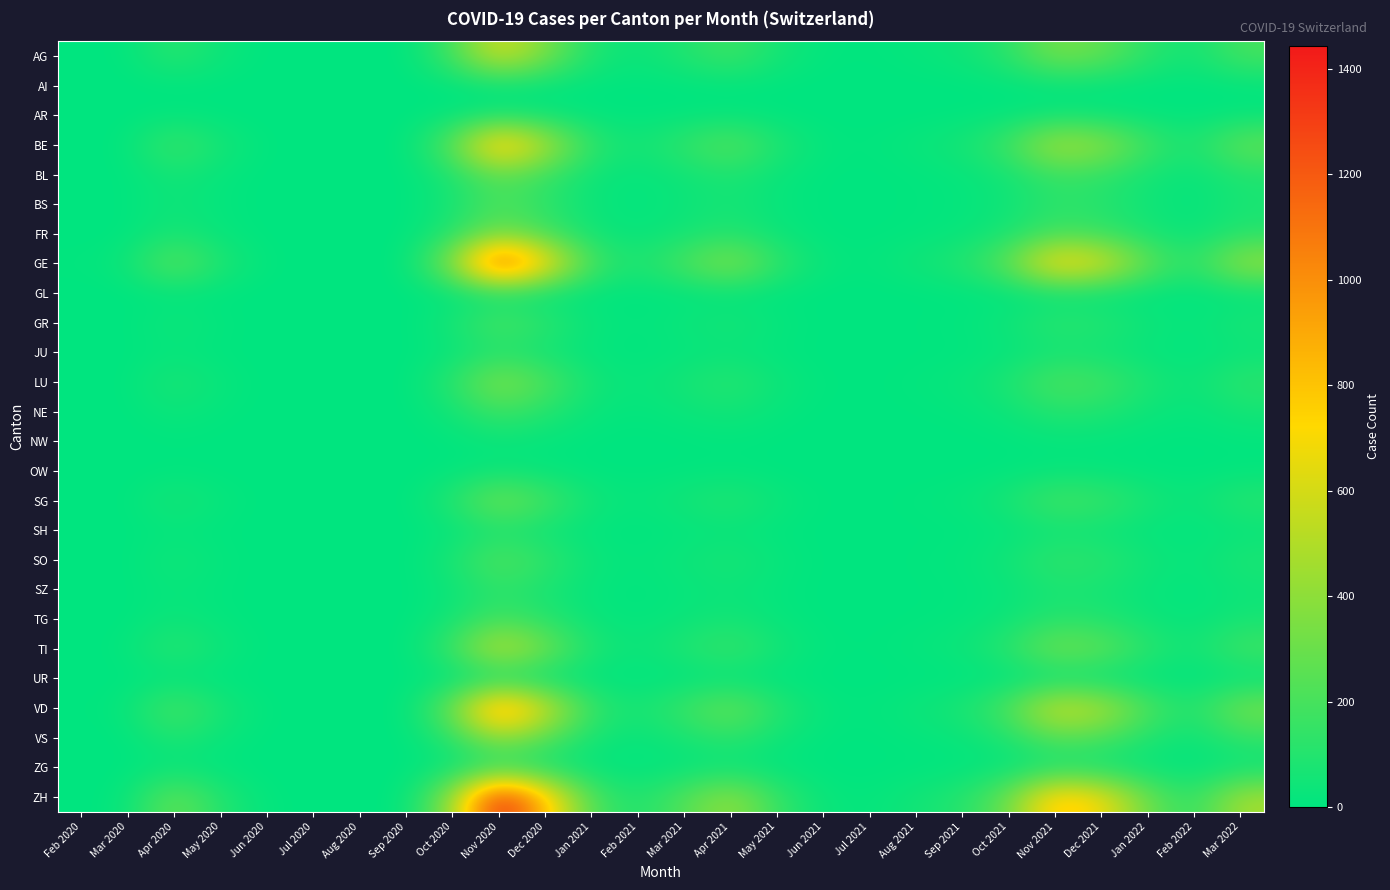

Which series has the largest range (max minus min)?

ZH